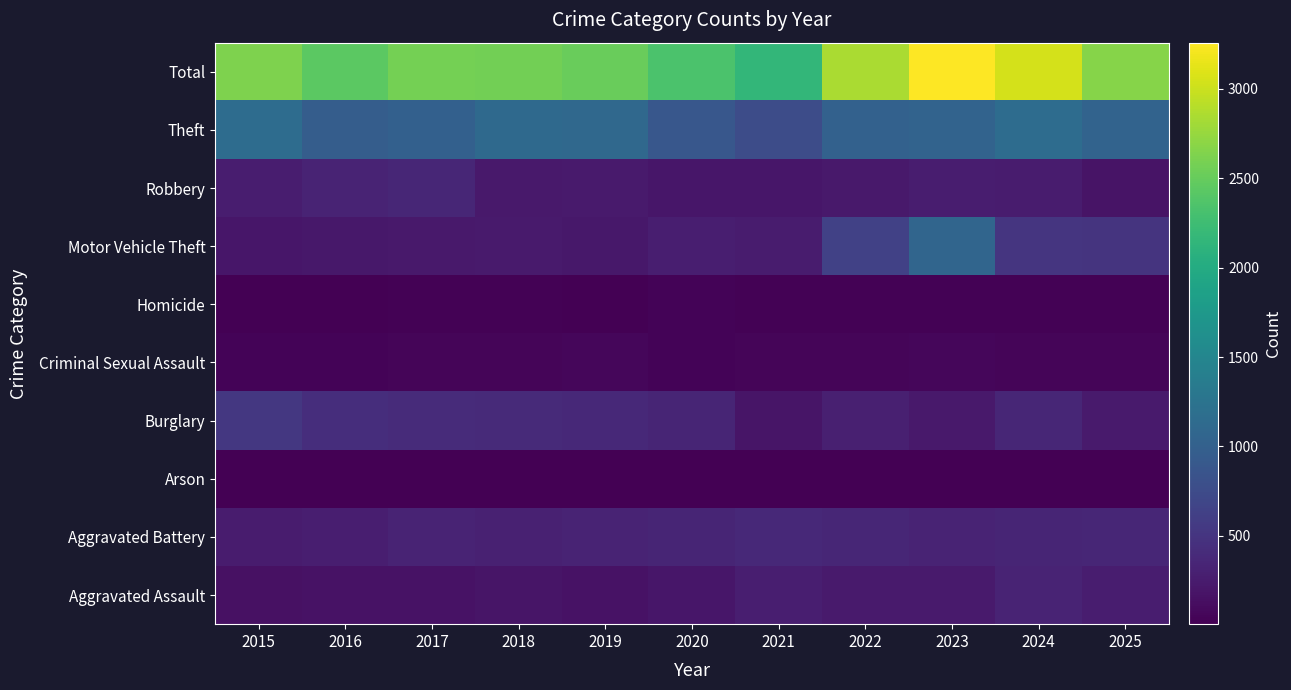

Reading right to left, list all the values displayed in this chart.

Aggravated Assault: 2025=263	2024=327	2023=244	2022=247	2021=279	2020=205	2019=160	2018=189	2017=170	2016=162	2015=156
Aggravated Battery: 2025=357	2024=349	2023=331	2022=351	2021=380	2020=337	2019=326	2018=305	2017=327	2016=275	2015=248
Arson: 2025=11	2024=18	2023=13	2022=11	2021=8	2020=12	2019=7	2018=6	2017=7	2016=6	2015=8
Burglary: 2025=238	2024=353	2023=226	2022=291	2021=193	2020=344	2019=385	2018=398	2017=408	2016=433	2015=534
Criminal Sexual Assault: 2025=51	2024=54	2023=57	2022=45	2021=52	2020=37	2019=61	2018=45	2017=53	2016=38	2015=33
Homicide: 2025=20	2024=30	2023=20	2022=31	2021=30	2020=32	2019=18	2018=21	2017=26	2016=18	2015=14
Motor Vehicle Theft: 2025=494	2024=507	2023=1061	2022=632	2021=258	2020=276	2019=218	2018=243	2017=232	2016=222	2015=207
Robbery: 2025=182	2024=251	2023=266	2022=229	2021=201	2020=201	2019=237	2018=232	2017=357	2016=325	2015=269
Theft: 2025=1046	2024=1158	2023=1041	2022=1012	2021=760	2020=895	2019=1106	2018=1122	2017=1004	2016=966	2015=1162
Total: 2025=2662	2024=3047	2023=3259	2022=2849	2021=2161	2020=2339	2019=2518	2018=2561	2017=2584	2016=2445	2015=2631